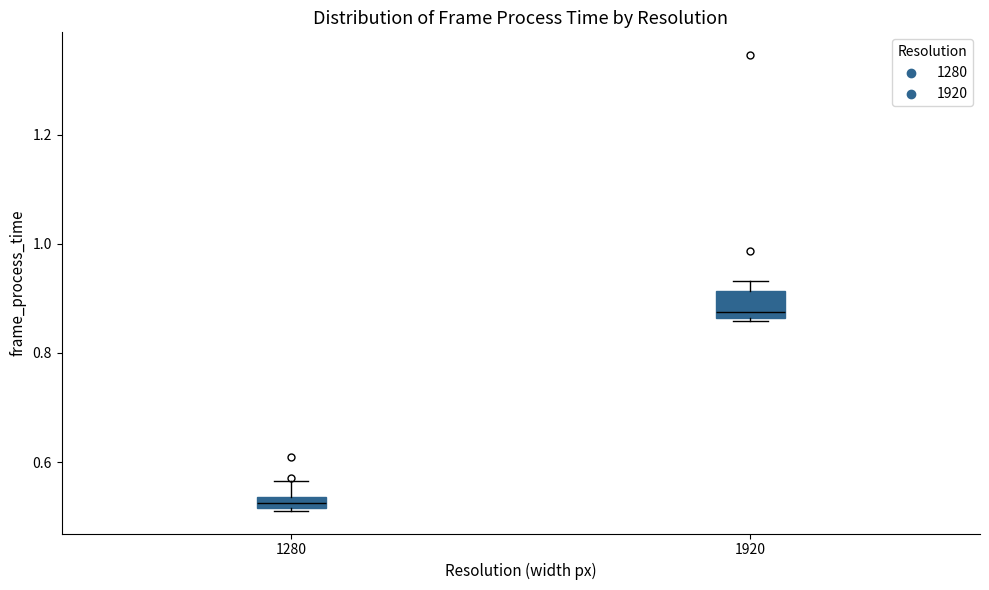

Which box's median line is the lowest?

1280